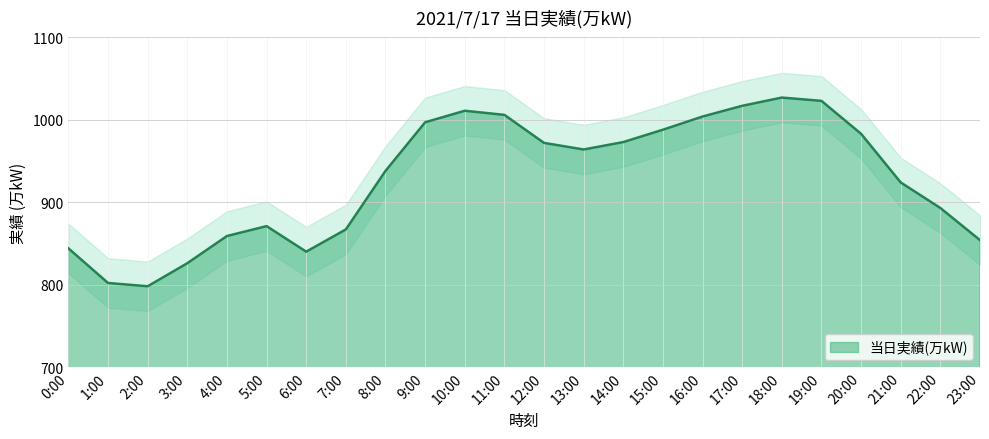

What is the change in value from 13:00 to 17:00?

+53